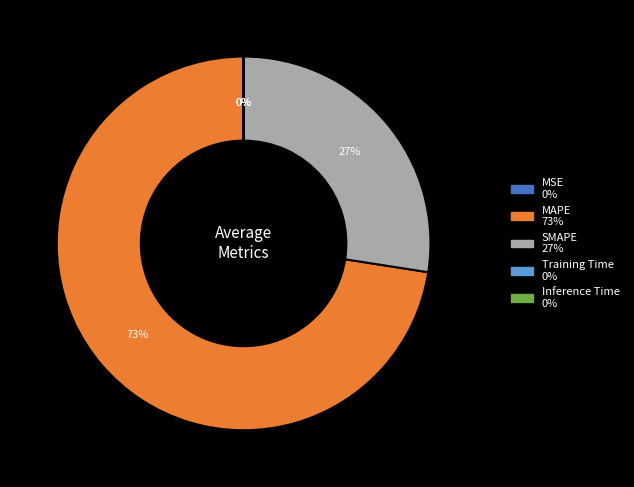

True or false: SMAPE accounts for 27% of the total.

True